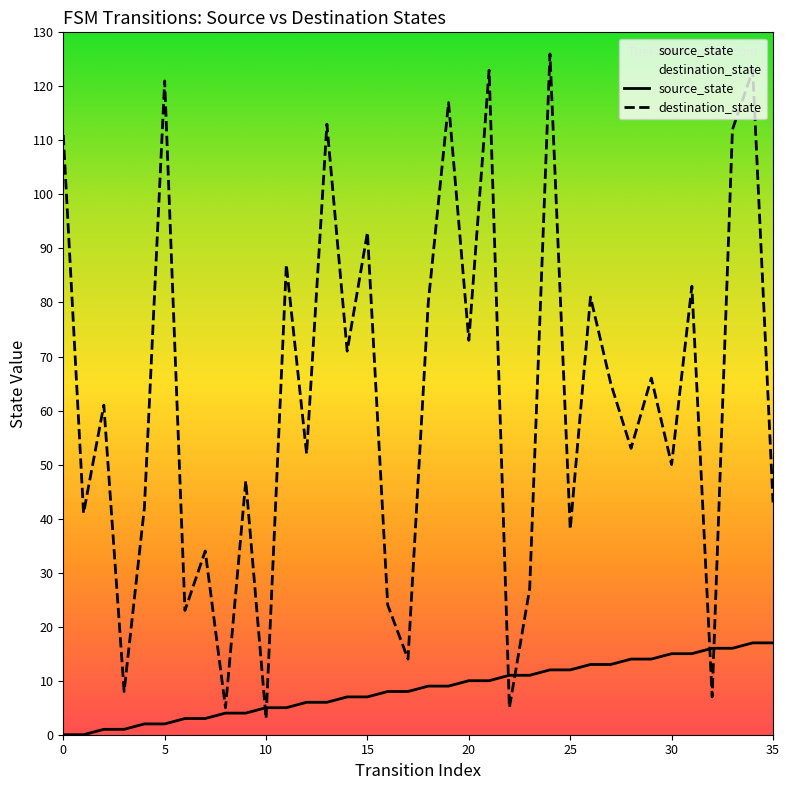

How many values in source_state are above zero?

34